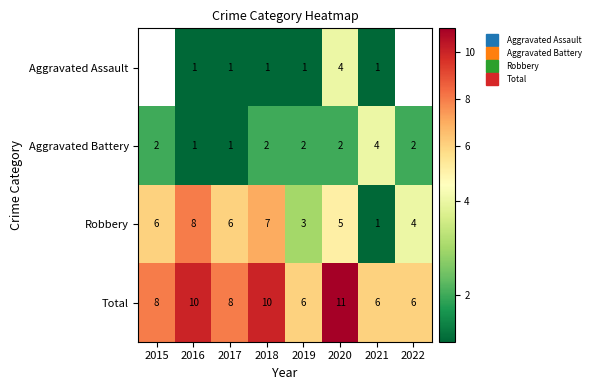

How many distinct data groups are displayed?

4